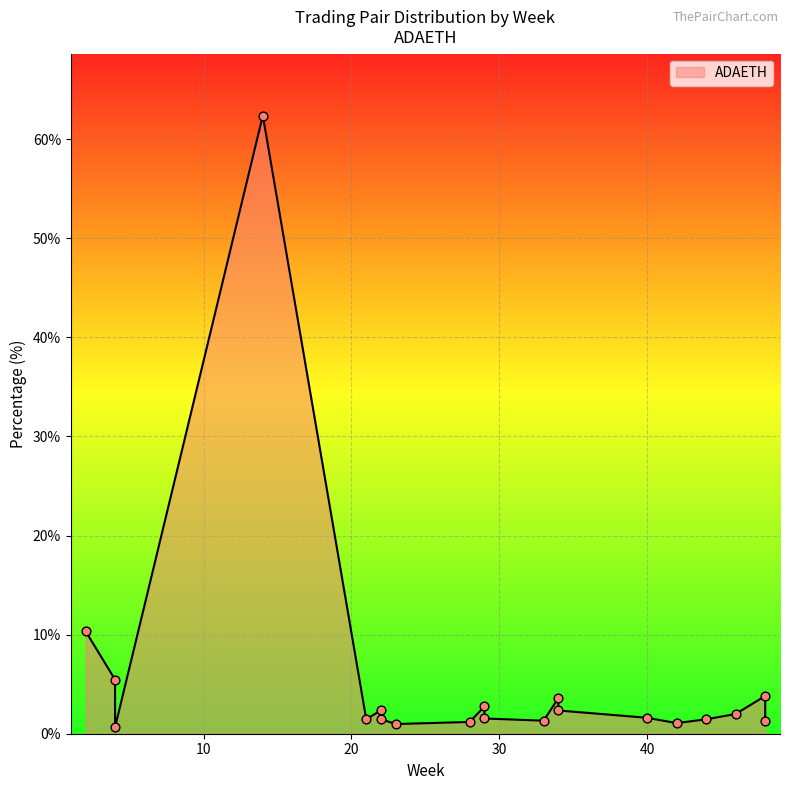

What is the change in value from 2 to 4?

-4.9